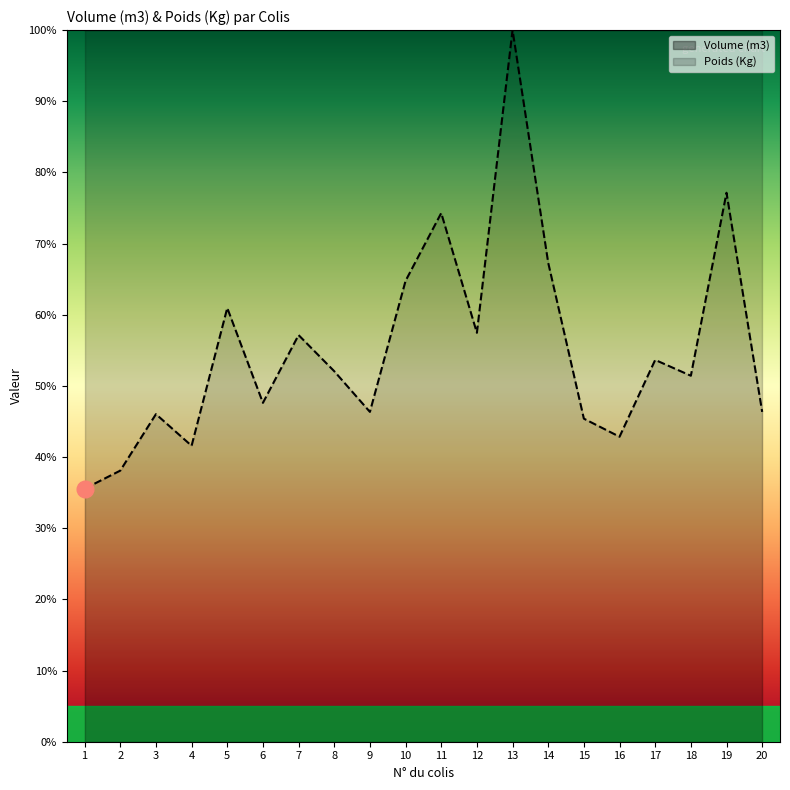

How many values are between 0 and 1?

20